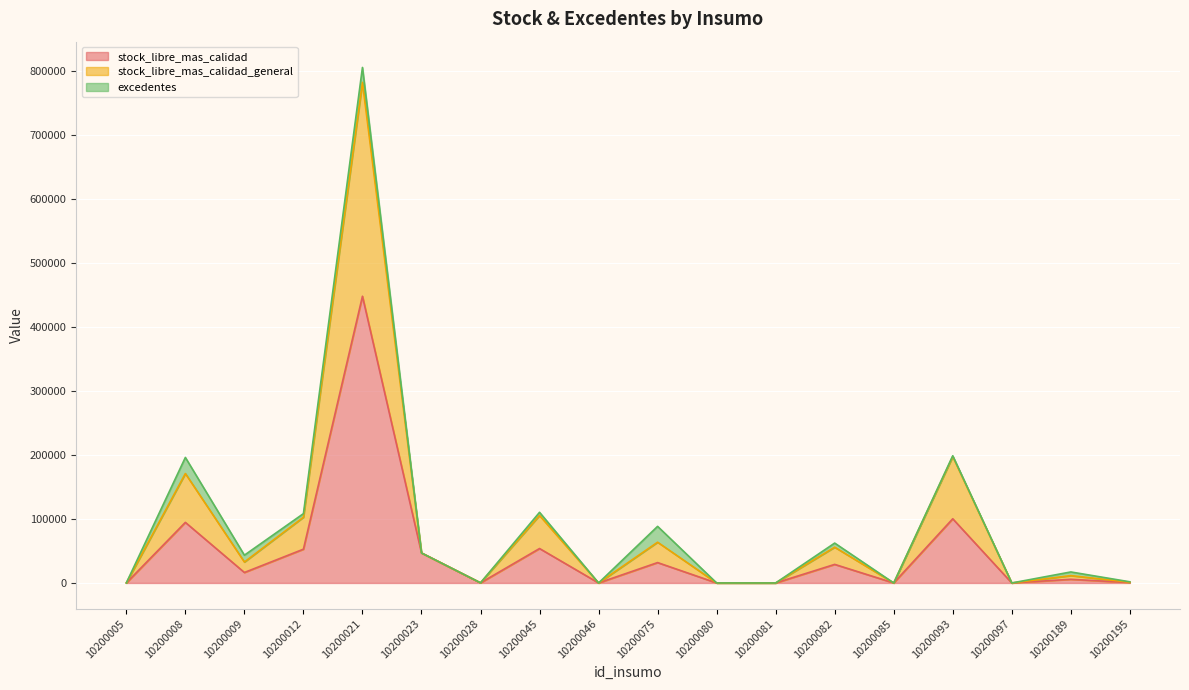

Is it true that stock_libre_mas_calidad_general equals 63750.0 at 10200075?

True